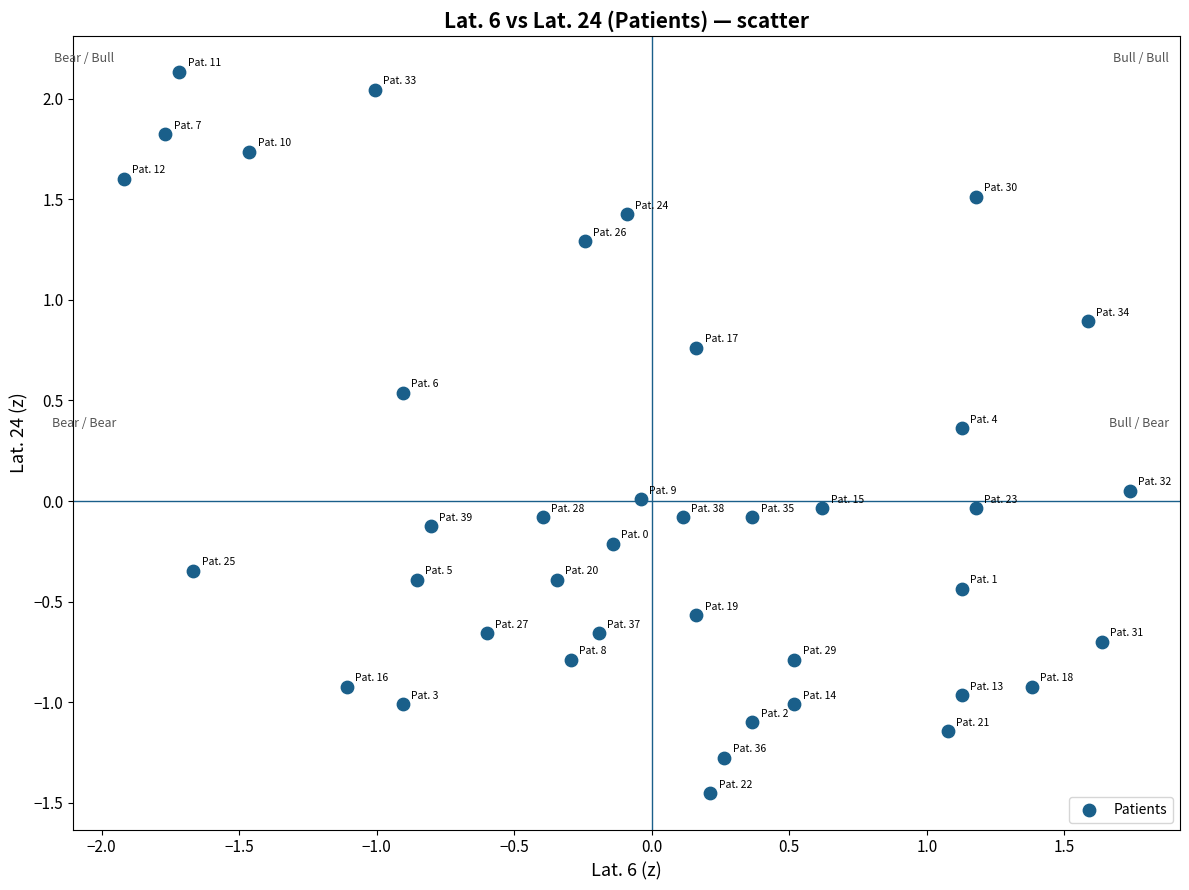

What is the range of Y values (max minus min)?

3.6